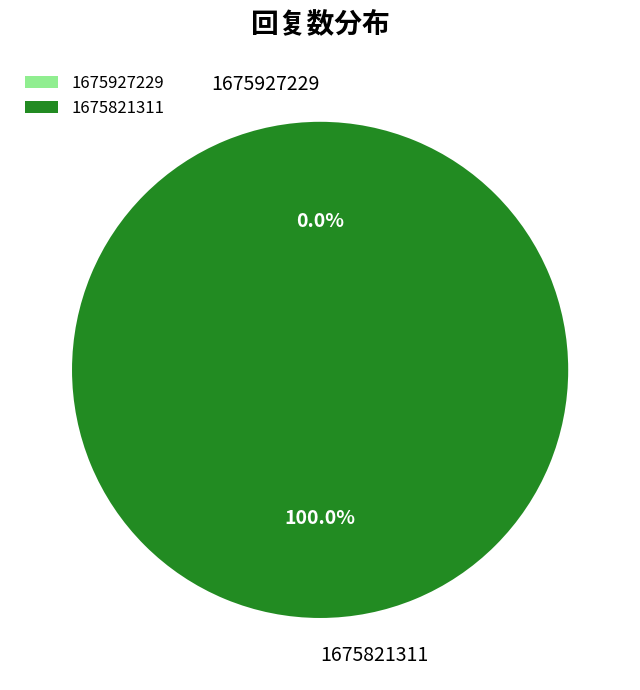

To the nearest percent, what is the difference between the largest and smallest slice percentages?

100%